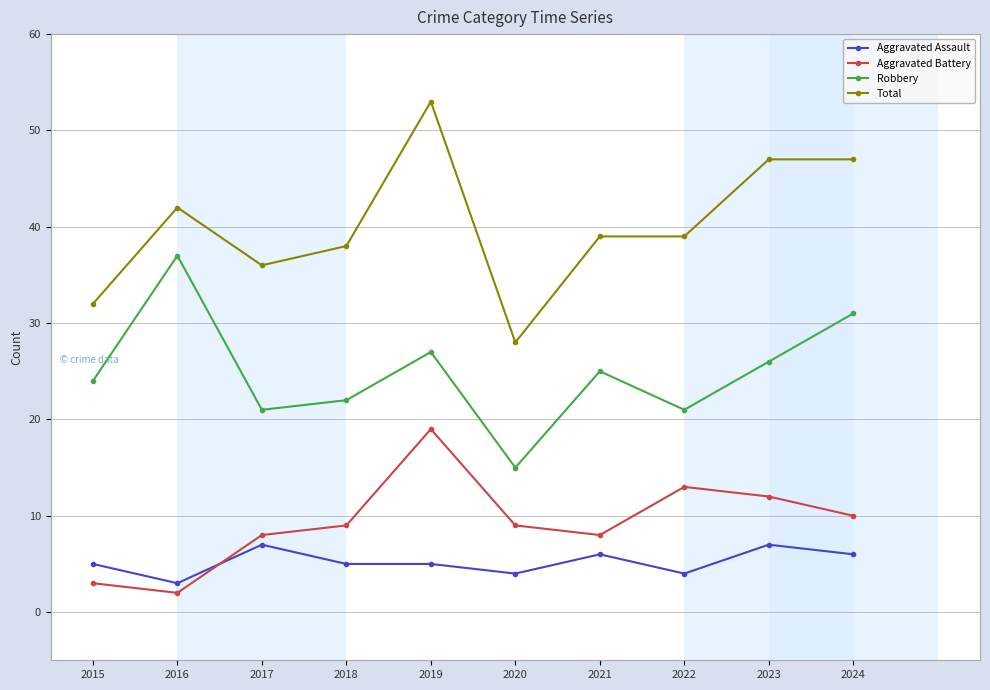

Is this an area chart (filled region under the line)?

No